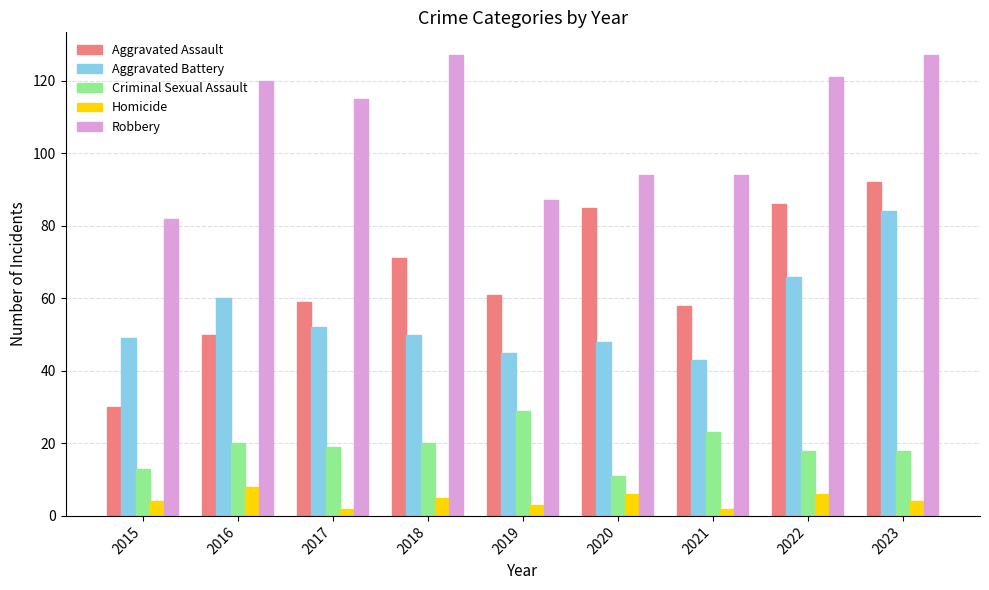

What is the value of the Aggravated Assault bar at the 2nd from the left?

50